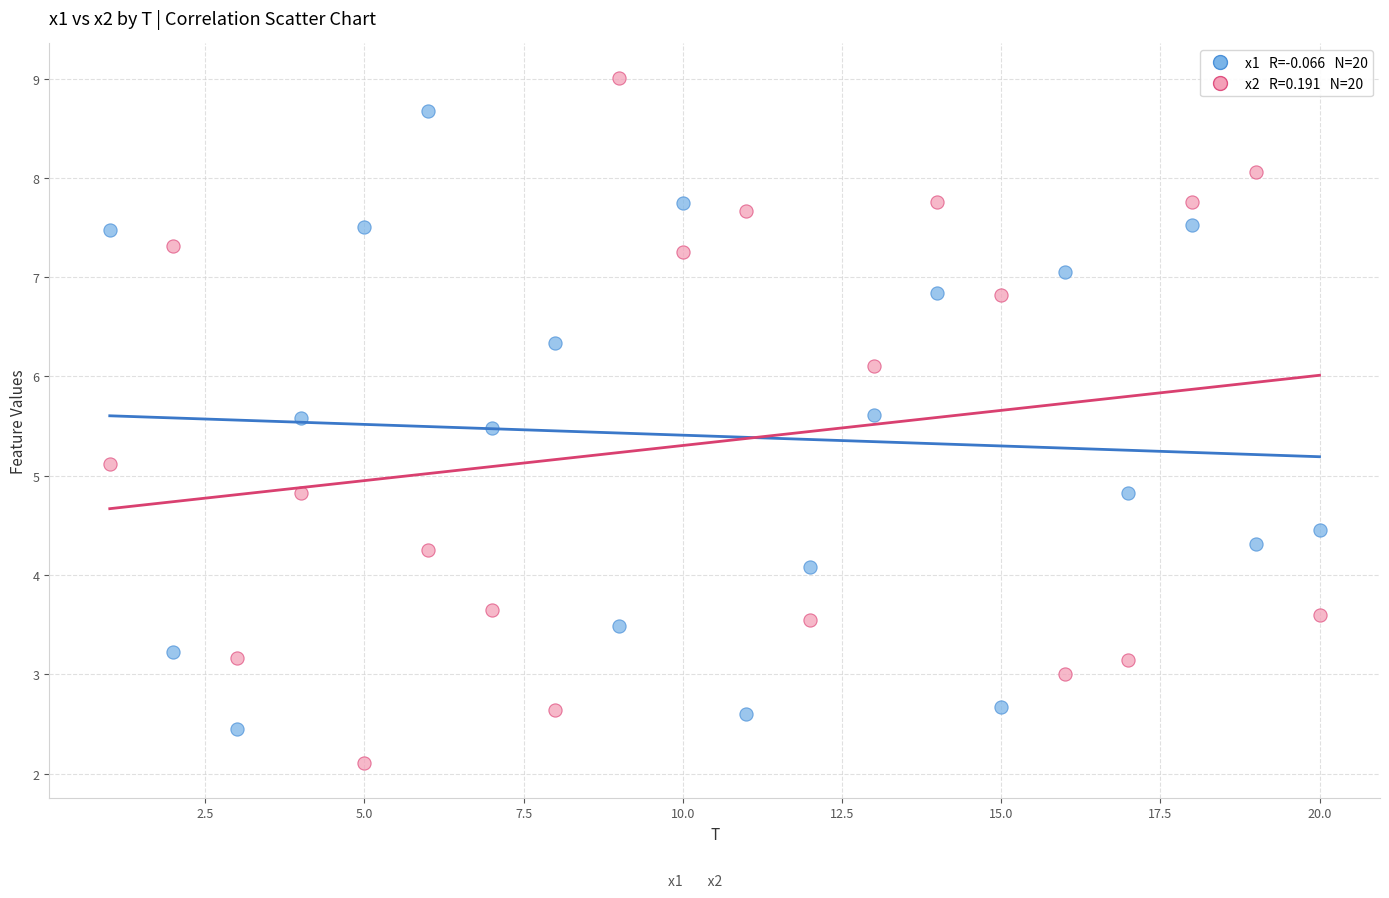

Across all data points, what is the range of X values (max minus min)?

19.0